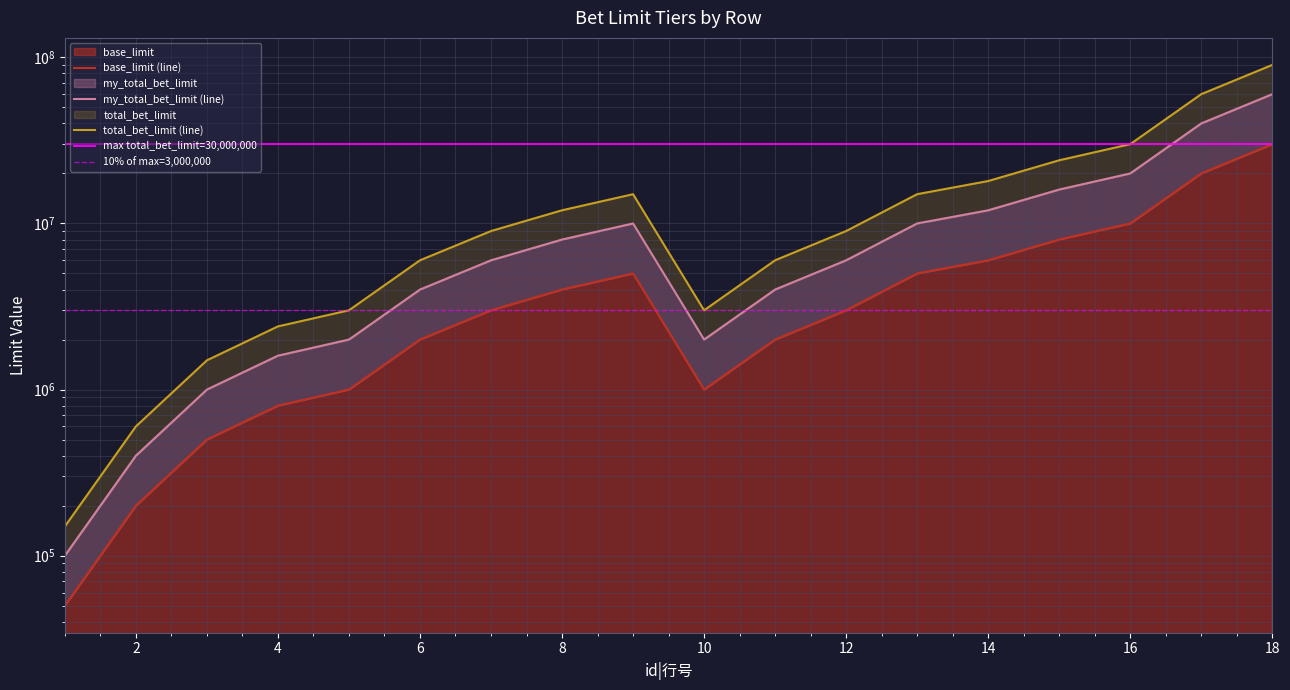

What is the minimum value for my_total_bet_limit?

100000